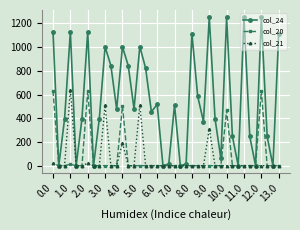

At how many categories does at least one series exceed 1064?

9